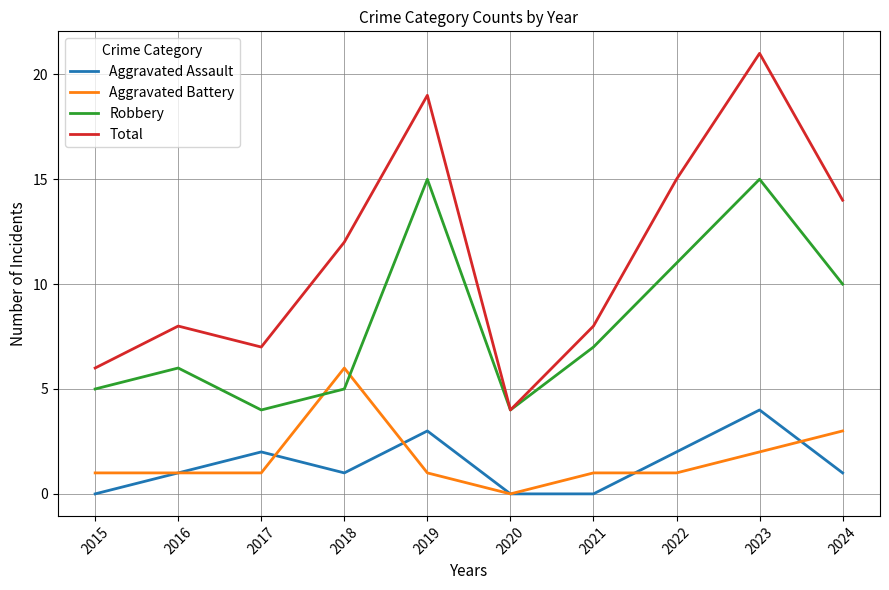

Is the value of Aggravated Battery at 2019 greater than the value of Aggravated Assault at 2019?

No